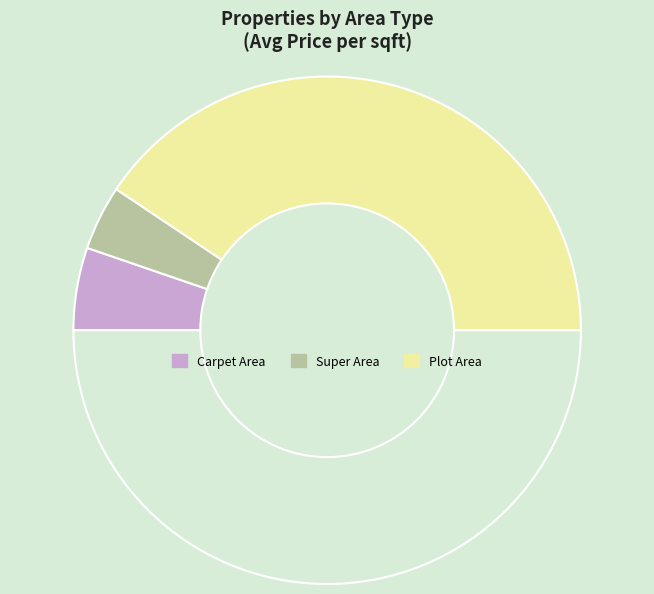

How many segments does this pie chart have?

4